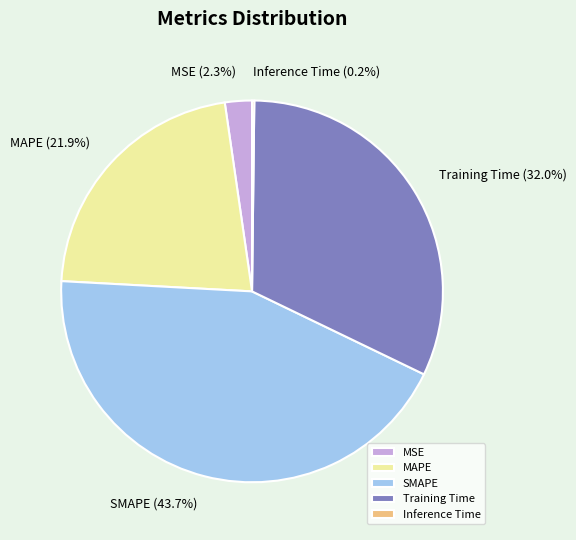

What is the ratio of the value at SMAPE to the value at Training Time?

1.4